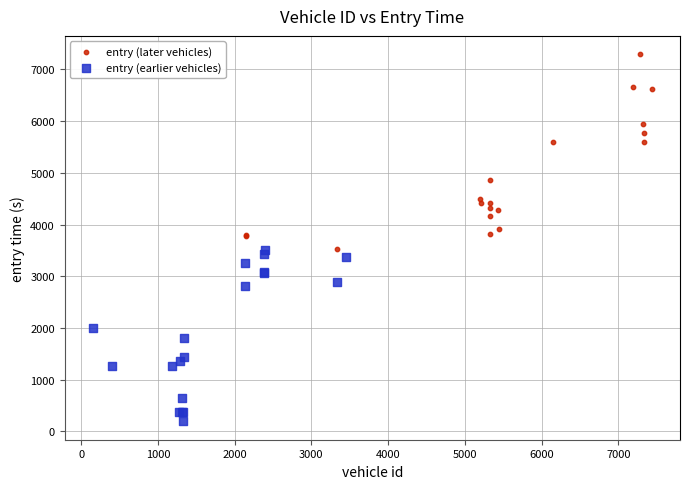

What are all the series names shown in the legend?

entry (later vehicles), entry (earlier vehicles)